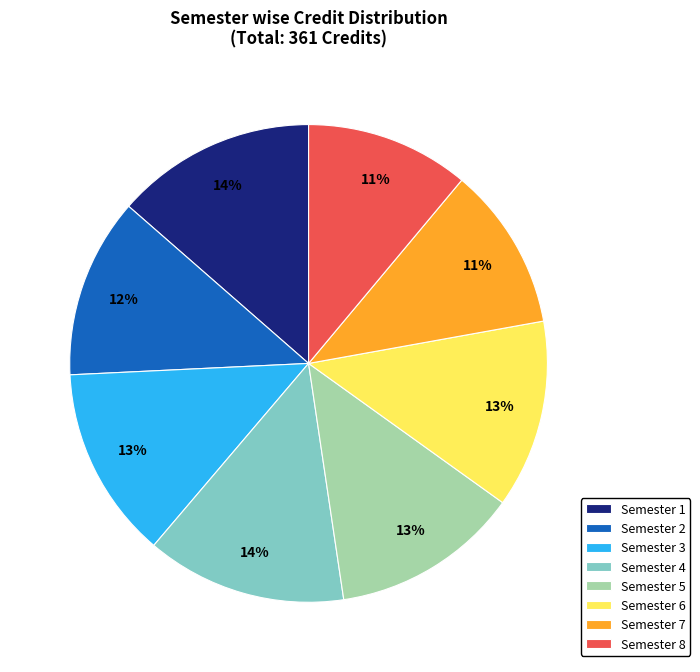

To the nearest percent, what is the combined percentage of Semester 6 and Semester 3?

26%